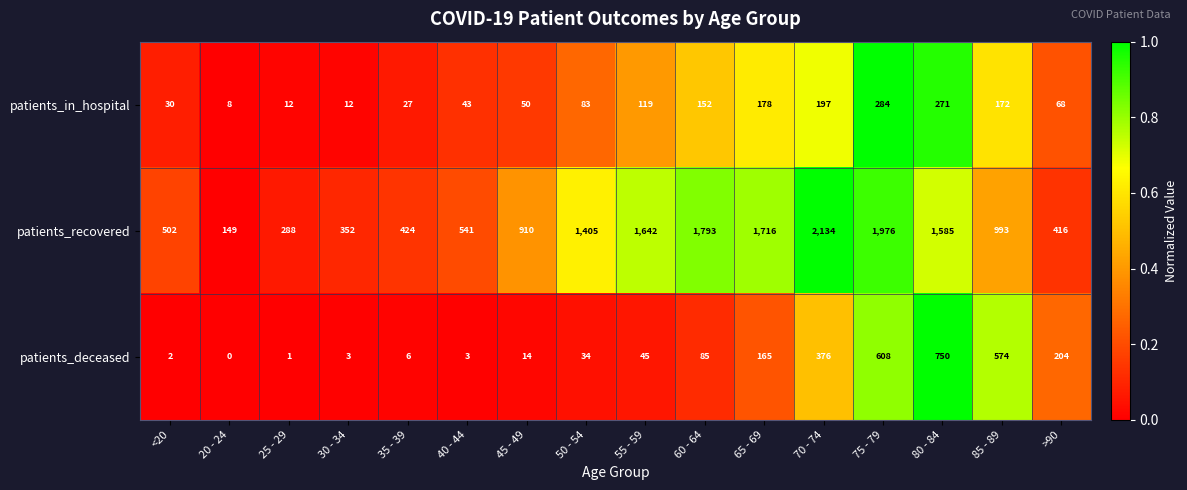

What is the total value across all series at 65 - 69?

2059